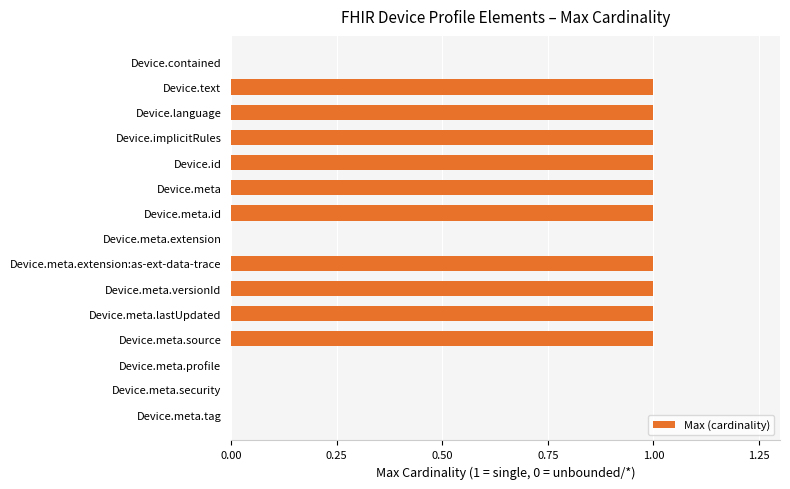

Reading bottom to top, extract all data points from this chart.

Device.meta.tag=0	Device.meta.security=0	Device.meta.profile=0	Device.meta.source=1	Device.meta.lastUpdated=1	Device.meta.versionId=1	Device.meta.extension:as-ext-data-trace=1	Device.meta.extension=0	Device.meta.id=1	Device.meta=1	Device.id=1	Device.implicitRules=1	Device.language=1	Device.text=1	Device.contained=0